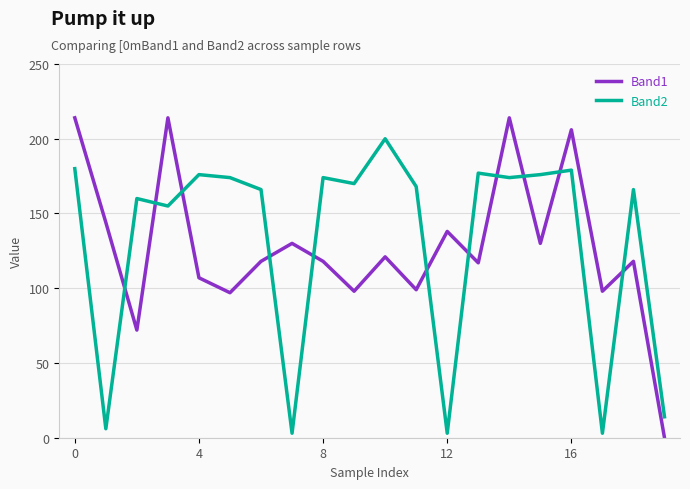

What is the maximum value for Band2?

200